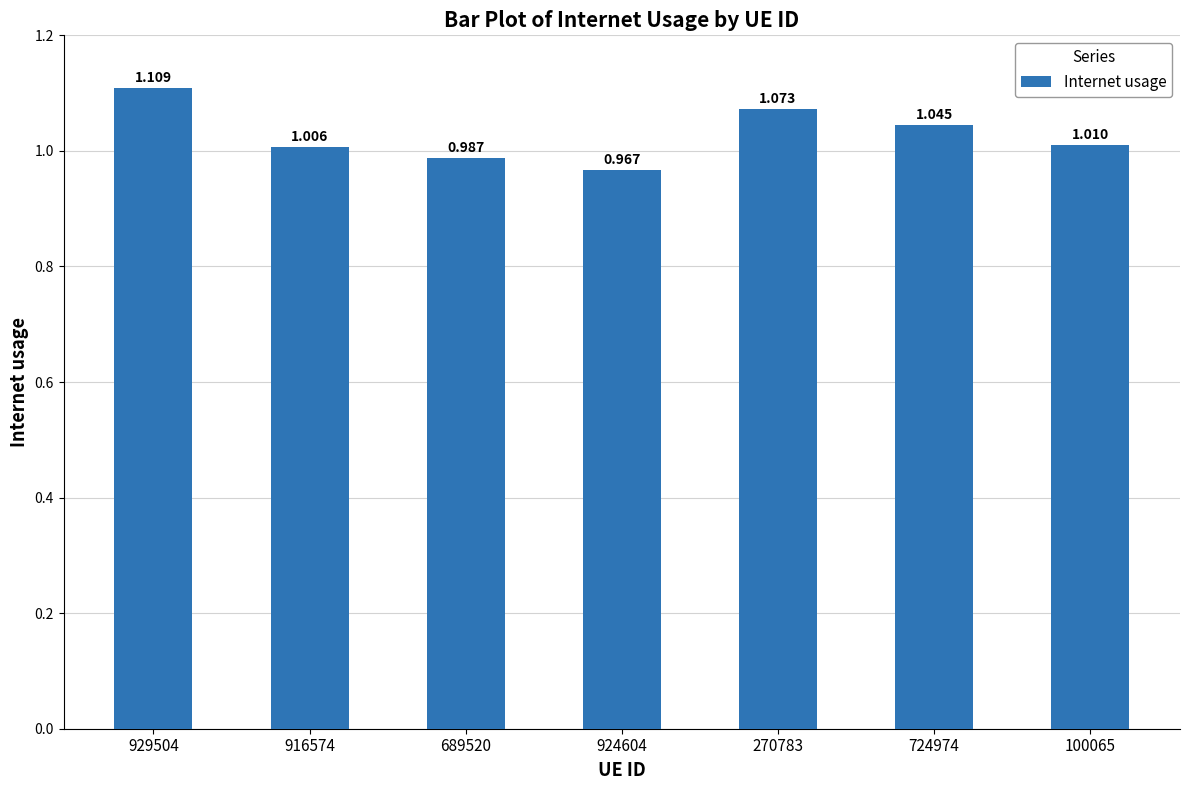

What is the sum of all values?

7.2